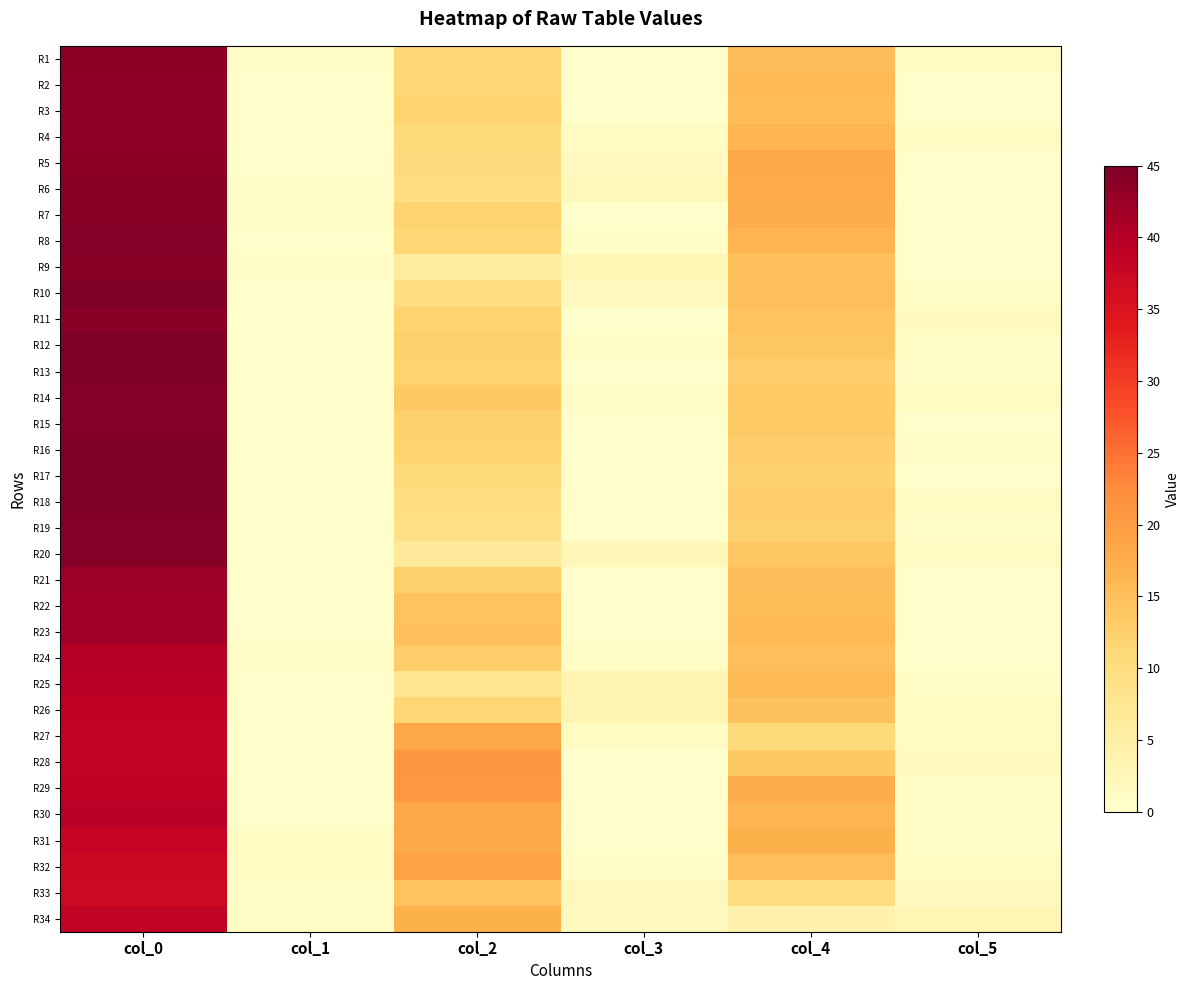

What is the total value across all series at col_2?

437.9